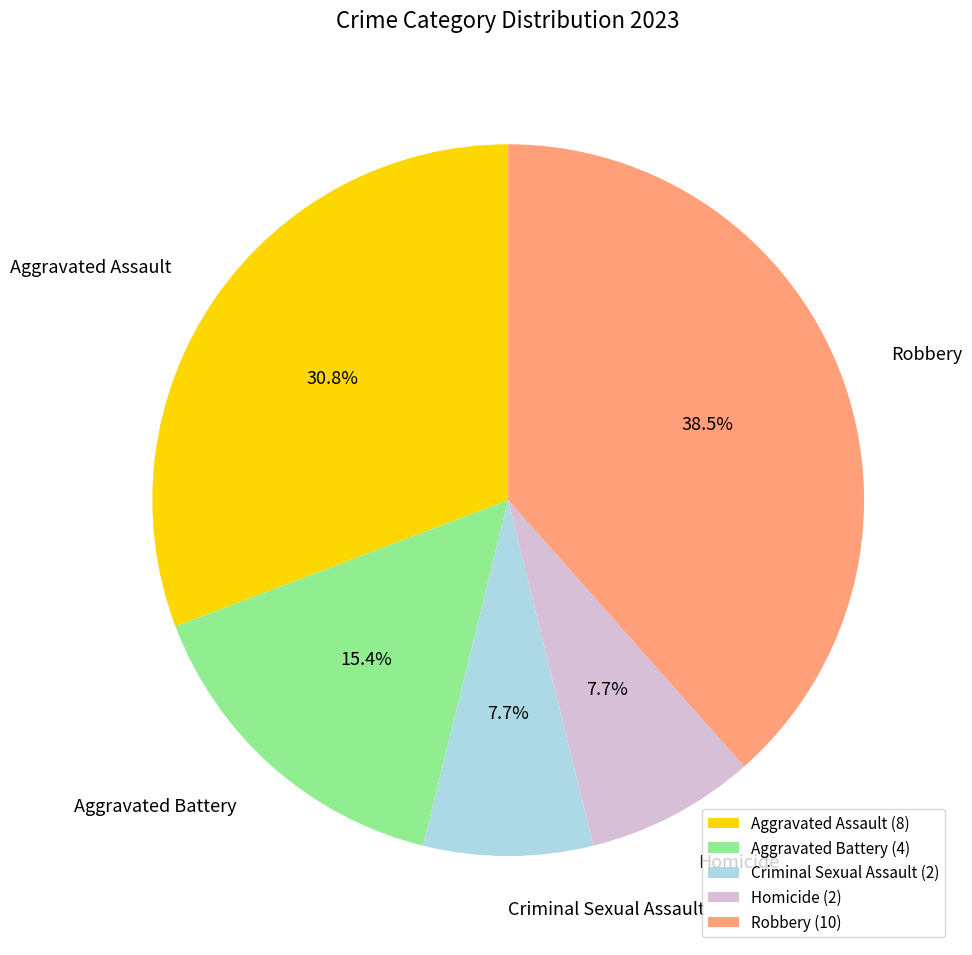

Which has a higher value, Aggravated Assault or Robbery?

Robbery